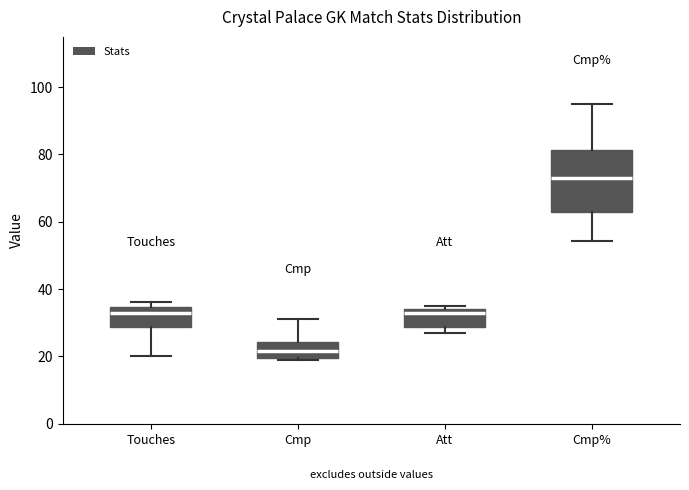

Reading left to right, transcribe this box plot: for each box, give where its median line is, the range the box spans, and where its two whiskers end, as read against the y-axis. The values are not printed on the chart, so give them approximately, as read against the axis.

Touches: median 34 (just below the box's upper edge), box 28 to 34, whiskers 20 to 36
Cmp: median 22, box 20 to 24, whiskers 20 to 32
Att: median 34 (just below the box's upper edge), box 28 to 34, whiskers 28 (just below the box's lower edge) to 36
Cmp%: median 74, box 64 to 82, whiskers 54 to 96